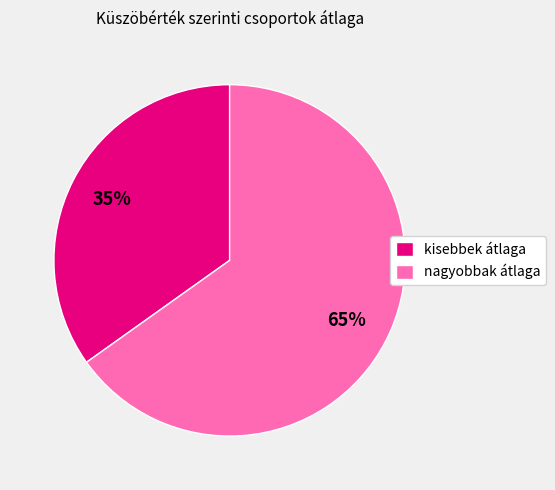

Approximately how many times larger is the value at kisebbek átlaga compared to nagyobbak átlaga?

0.5